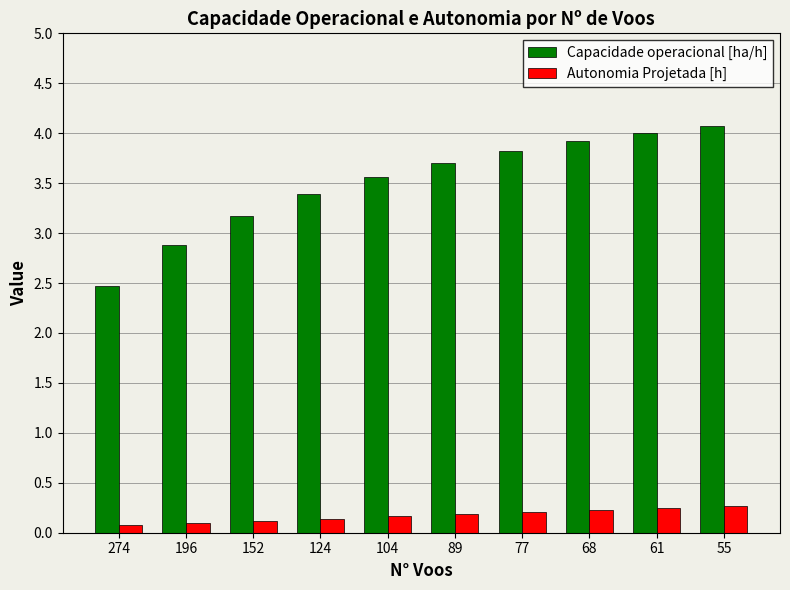

True or false: Capacidade operacional [ha/h] has a value of 2.6 at 61.

False